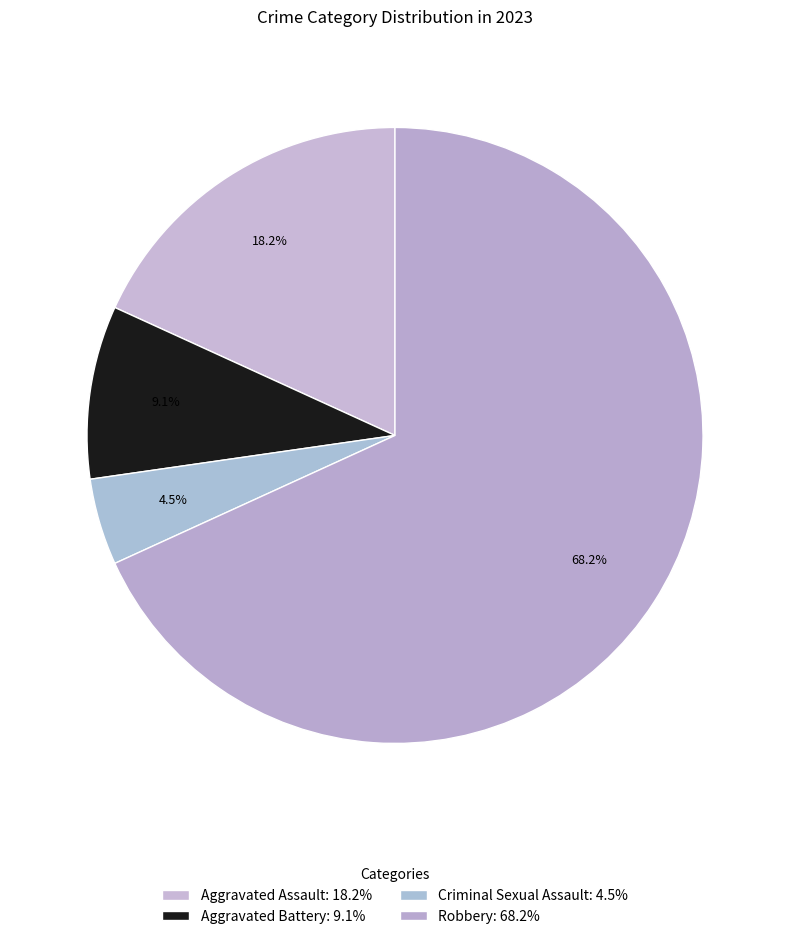

What percentage is the Robbery slice, to the nearest percent?

68%